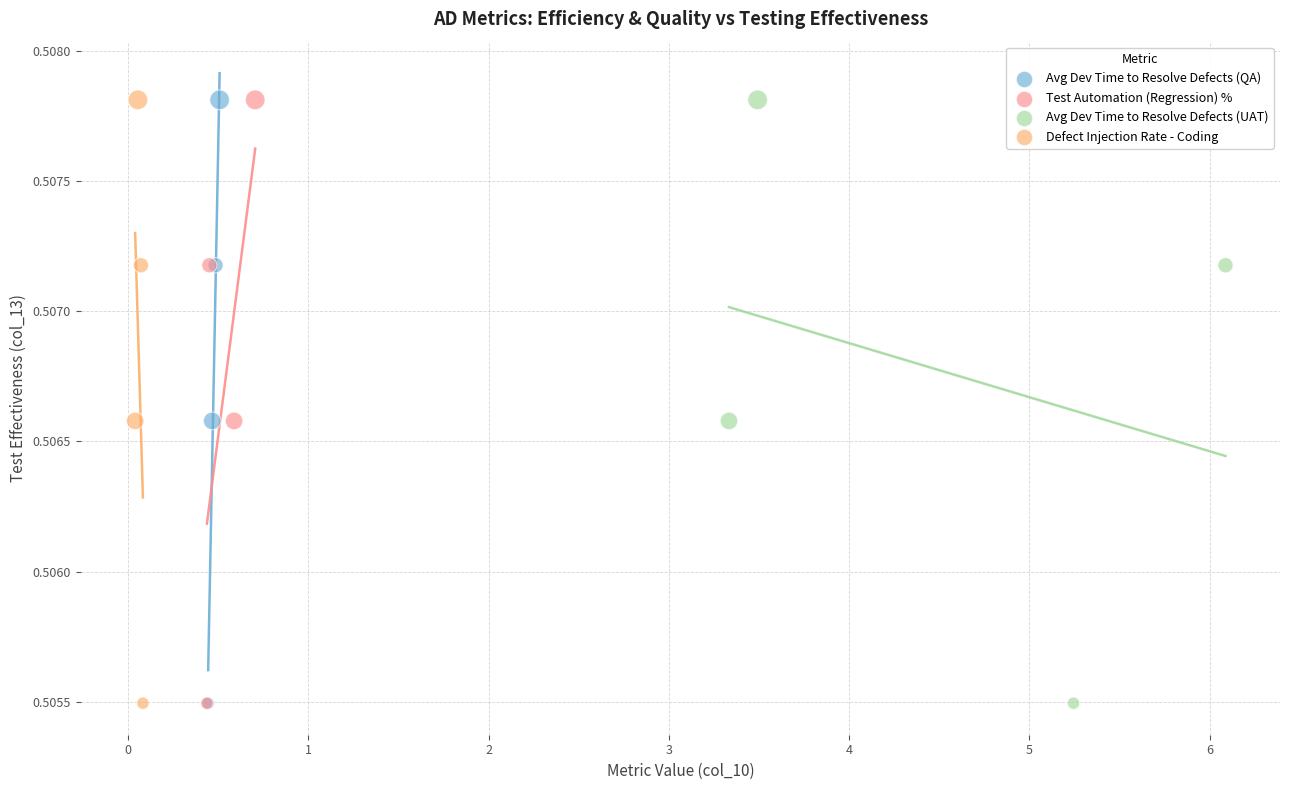

What are all the series names shown in the legend?

Avg Dev Time to Resolve Defects (QA), Test Automation (Regression) %, Avg Dev Time to Resolve Defects (UAT), Defect Injection Rate - Coding